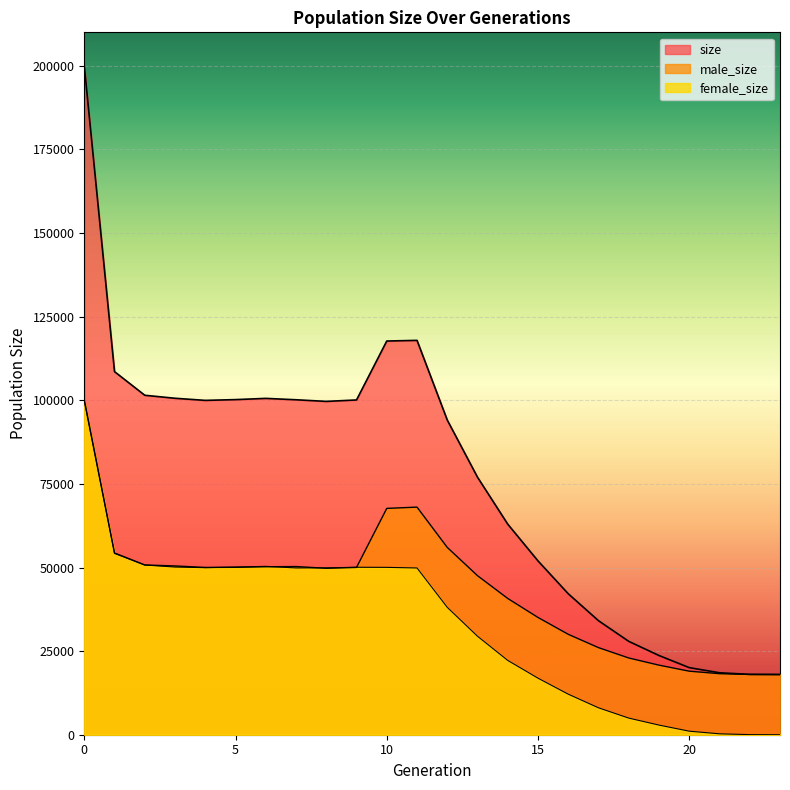

Where is the first local maximum for size?

6